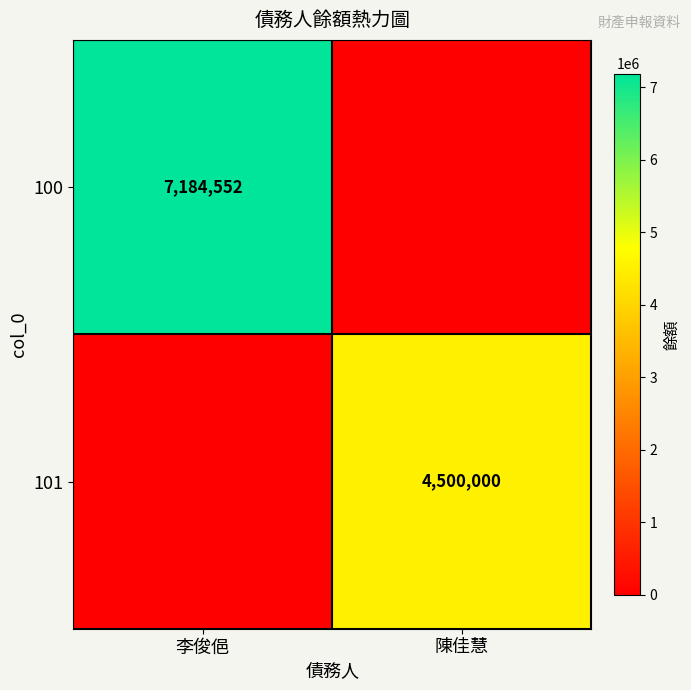

The 100 series shows 12350150 at 李俊俋. True or false?

False